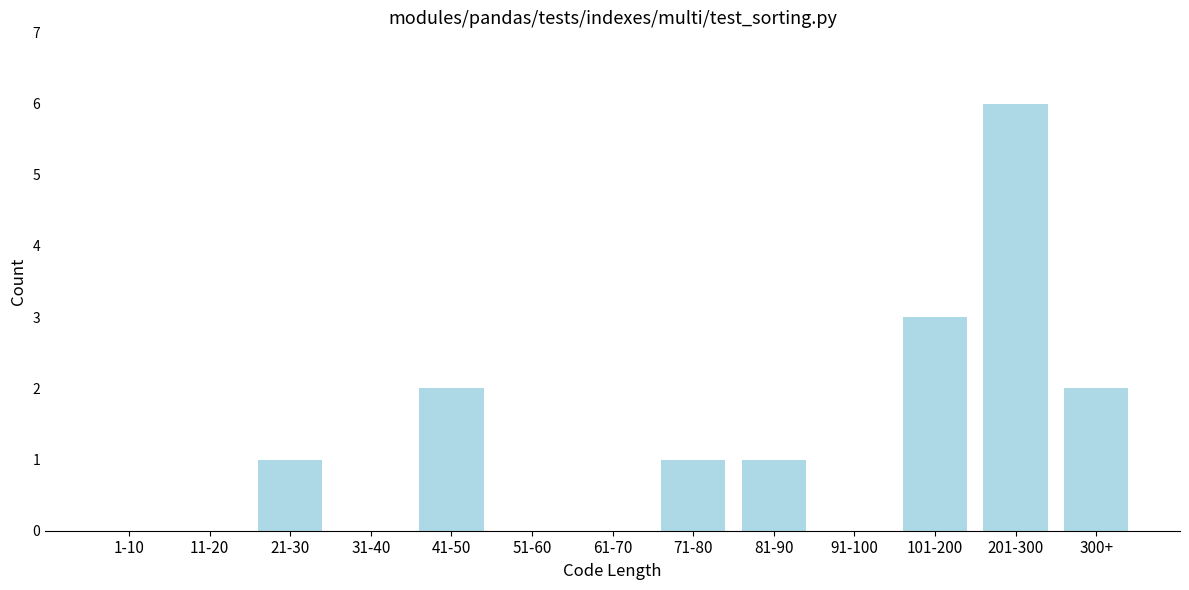

Reading left to right, extract all data points from this chart.

1-10=0	11-20=0	21-30=1	31-40=0	41-50=2	51-60=0	61-70=0	71-80=1	81-90=1	91-100=0	101-200=3	201-300=6	300+=2